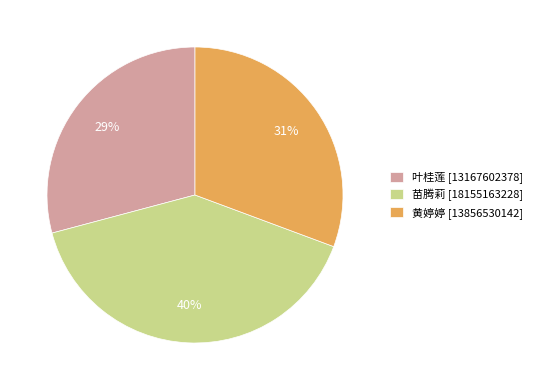

Combined, do 黄婷婷 [13856530142] and 苗腾莉 [18155163228] account for over 50%?

Yes